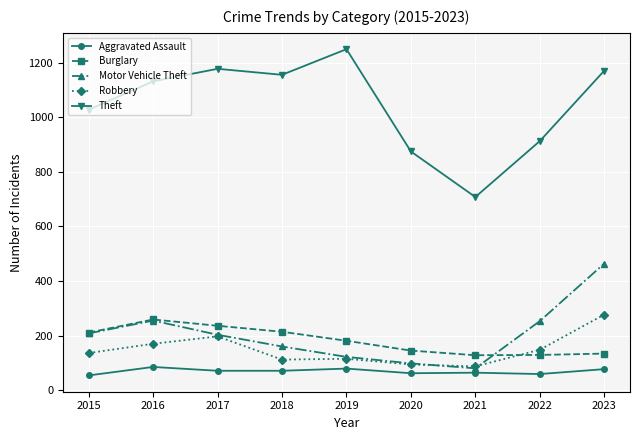

At which category is the sum across all series the highest?

2023